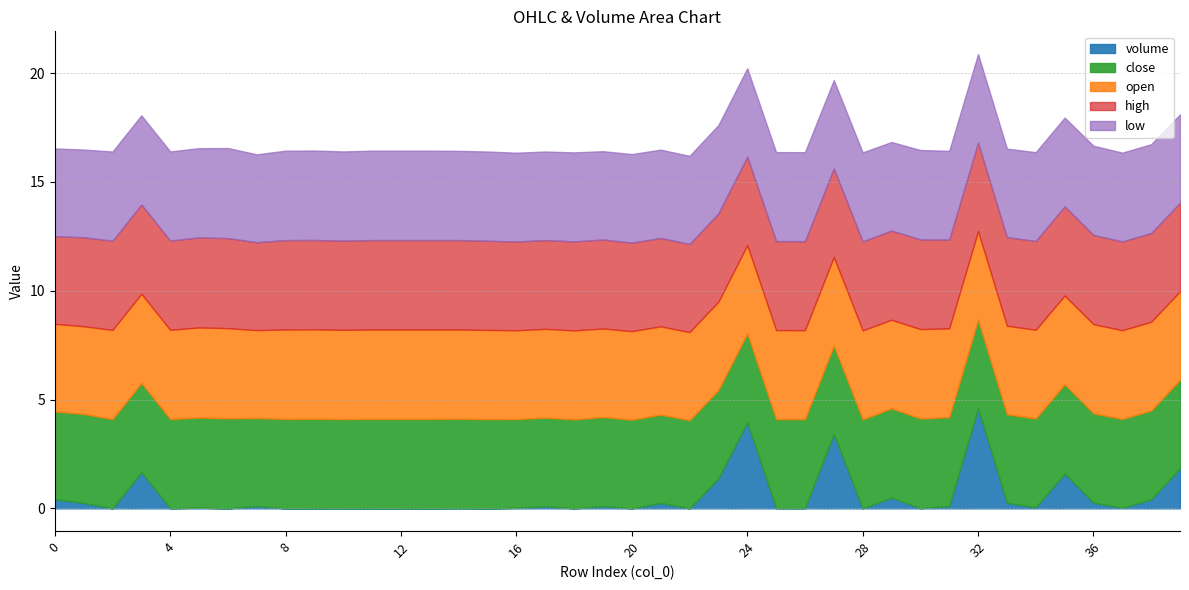

What is the sum of all open values?

163.4